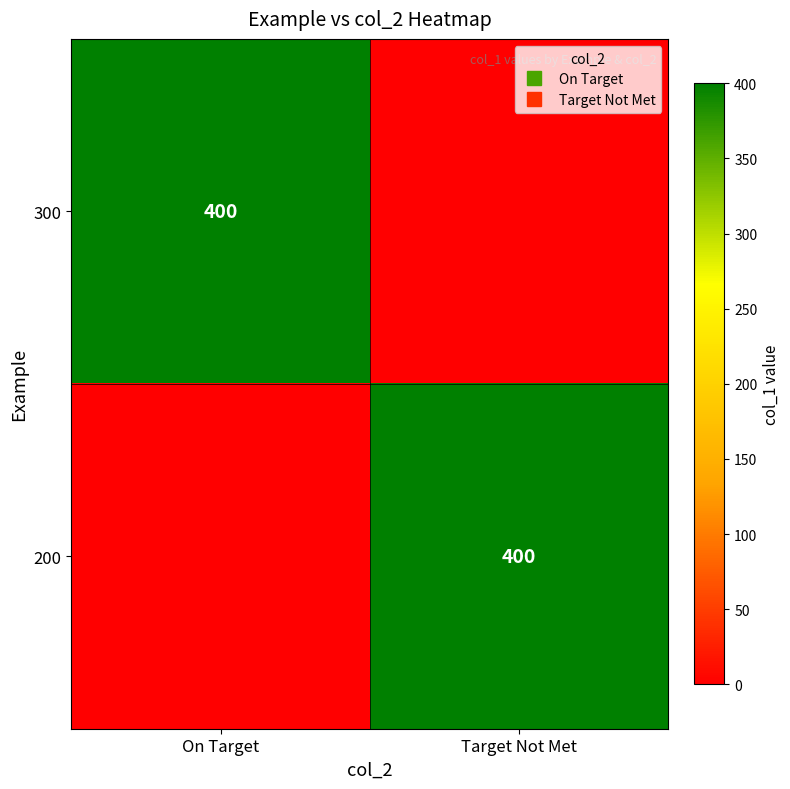

At which label does 200 reach its minimum?

On Target